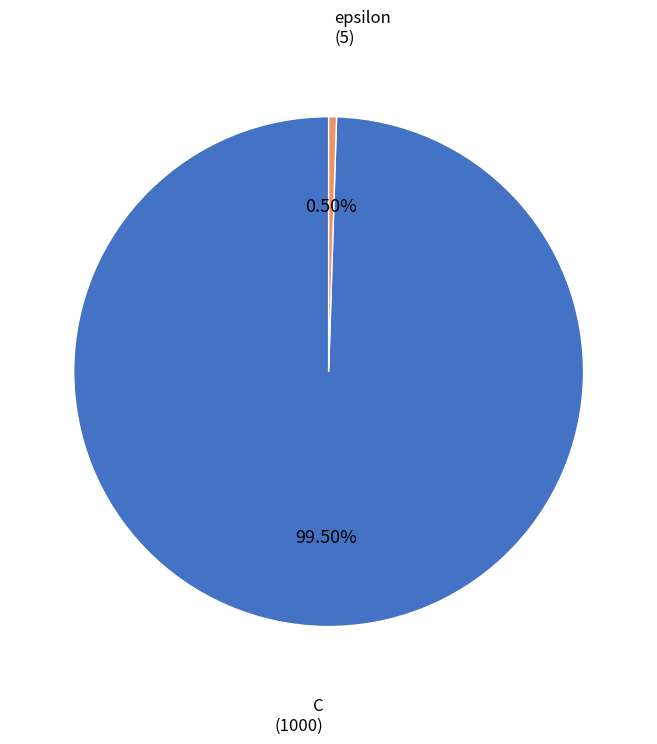

Which slice represents more than half of the pie?

C